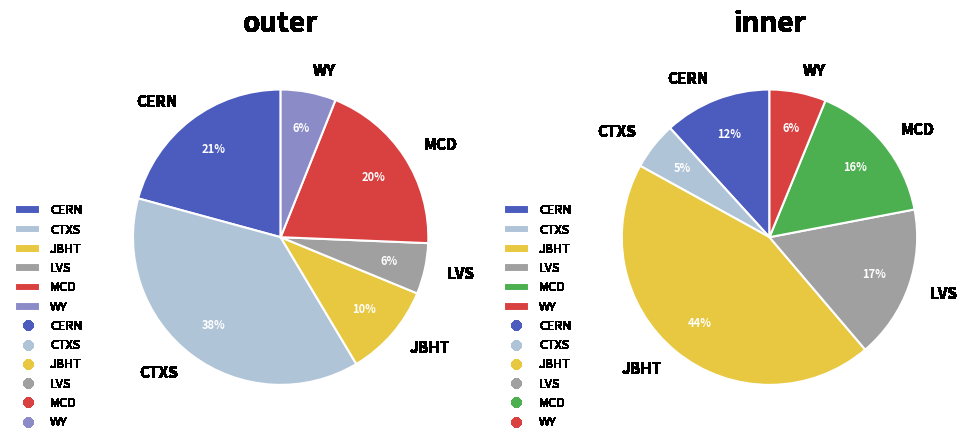

Which category has the smallest portion of the pie?

LVS